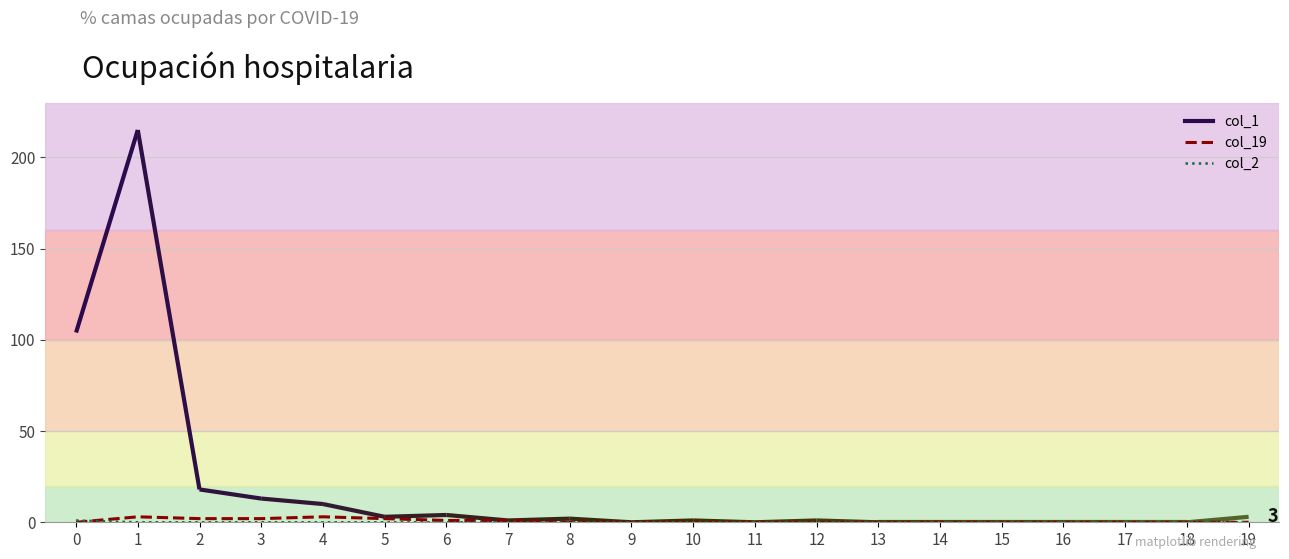

Which series has the largest total across all categories?

col_19